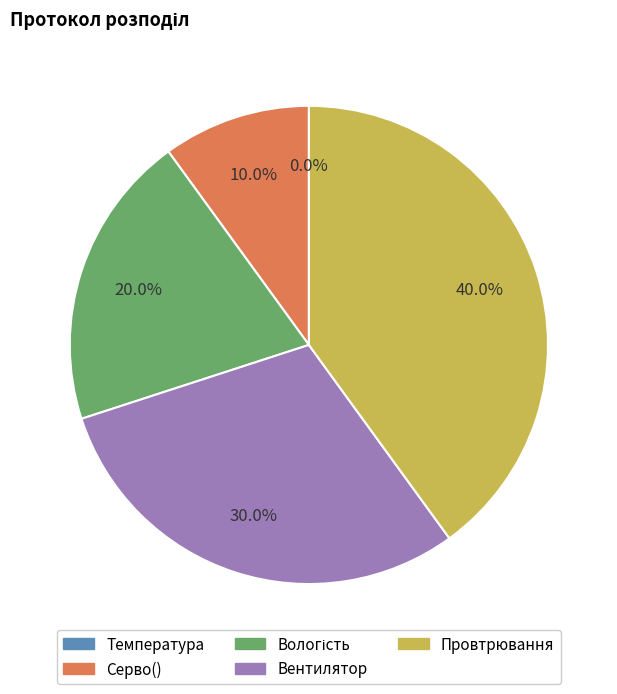

Do Провтрювання and Вологість together represent more than half of the pie?

Yes